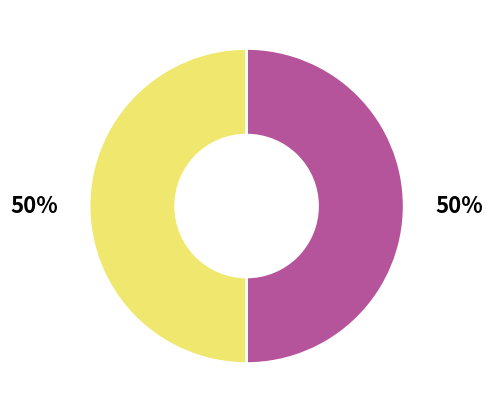

To the nearest percent, what is the average slice percentage?

50%